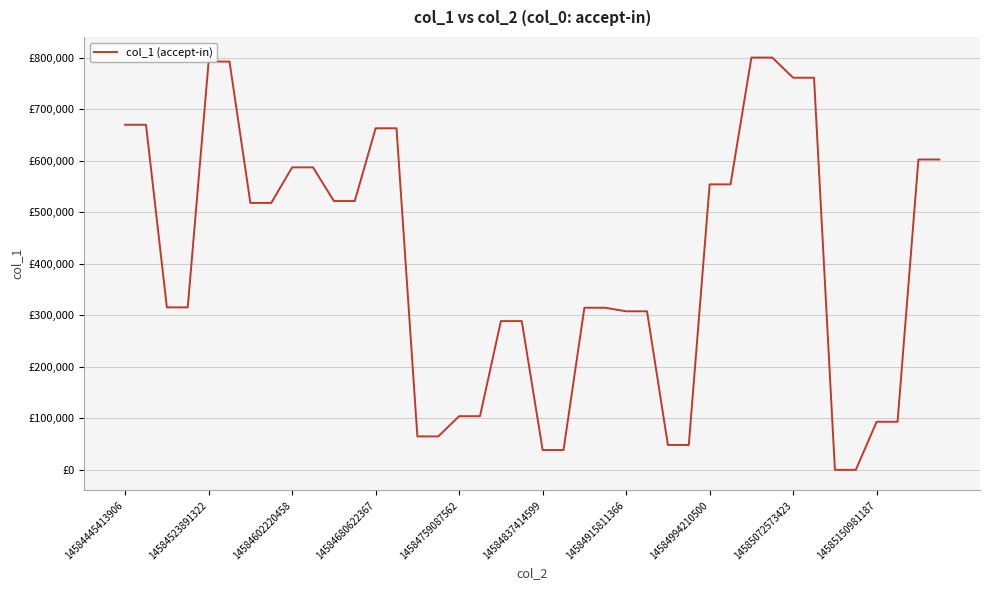

What is the difference between the second highest and second lowest values?

800000.0